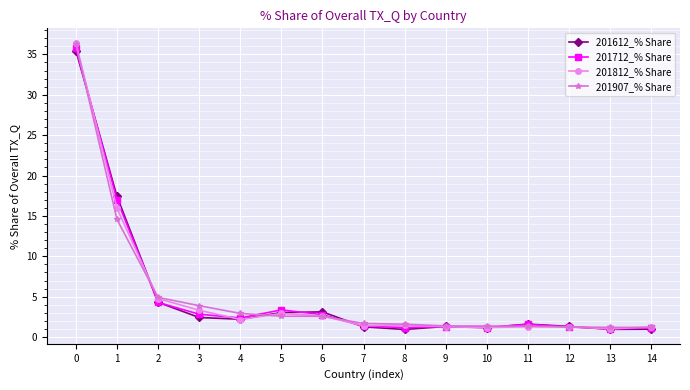

What is the total value across all series at 6?

11.1